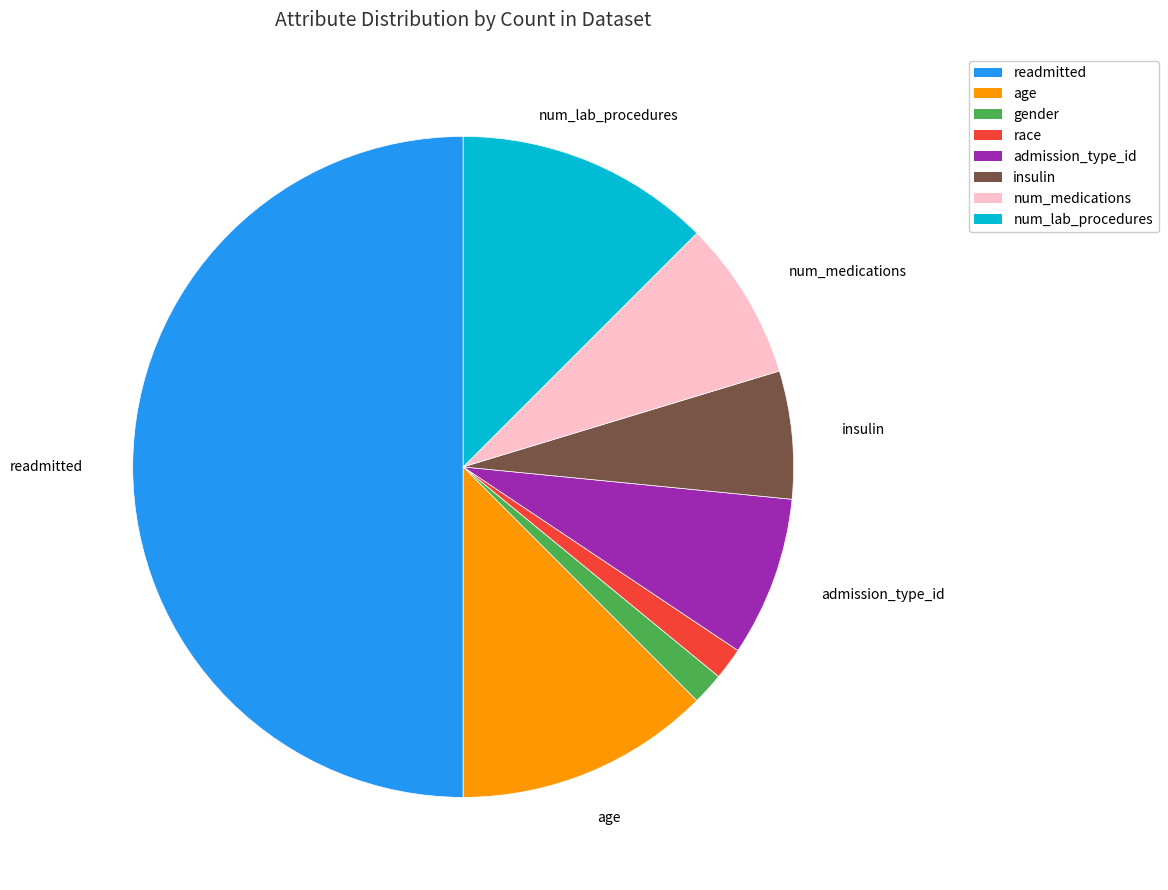

Count the number of slices in the pie.

8